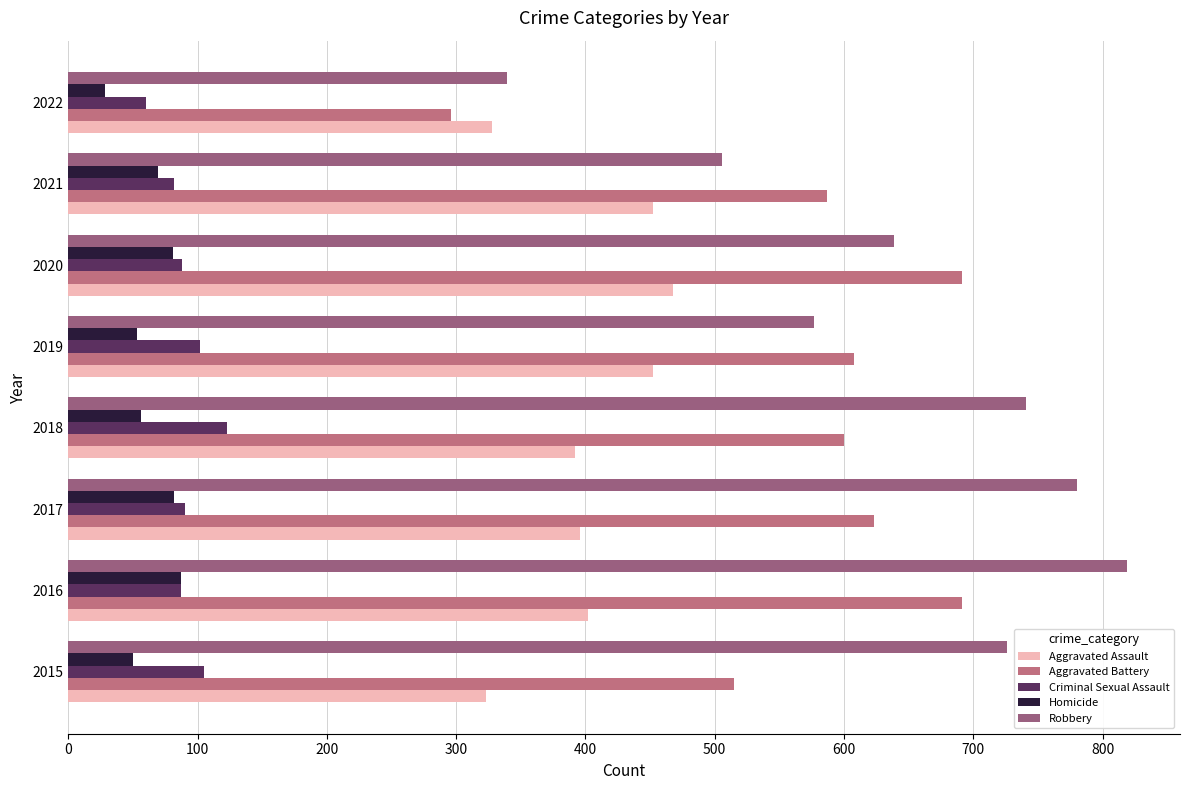

What is the average value of the Criminal Sexual Assault series?

92